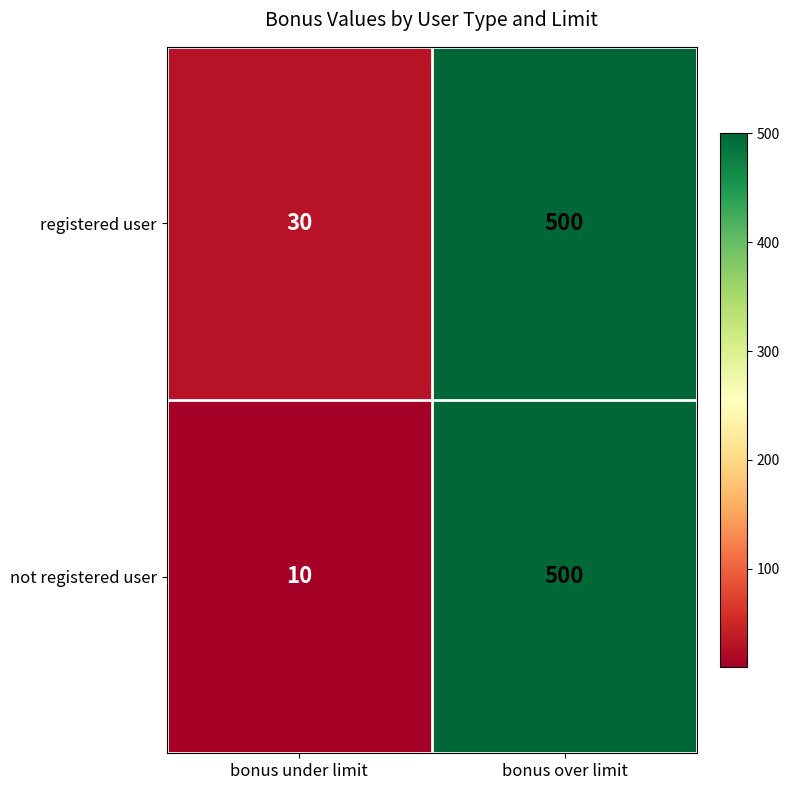

Rank the series by their average value, from lowest to highest.

not registered user, registered user